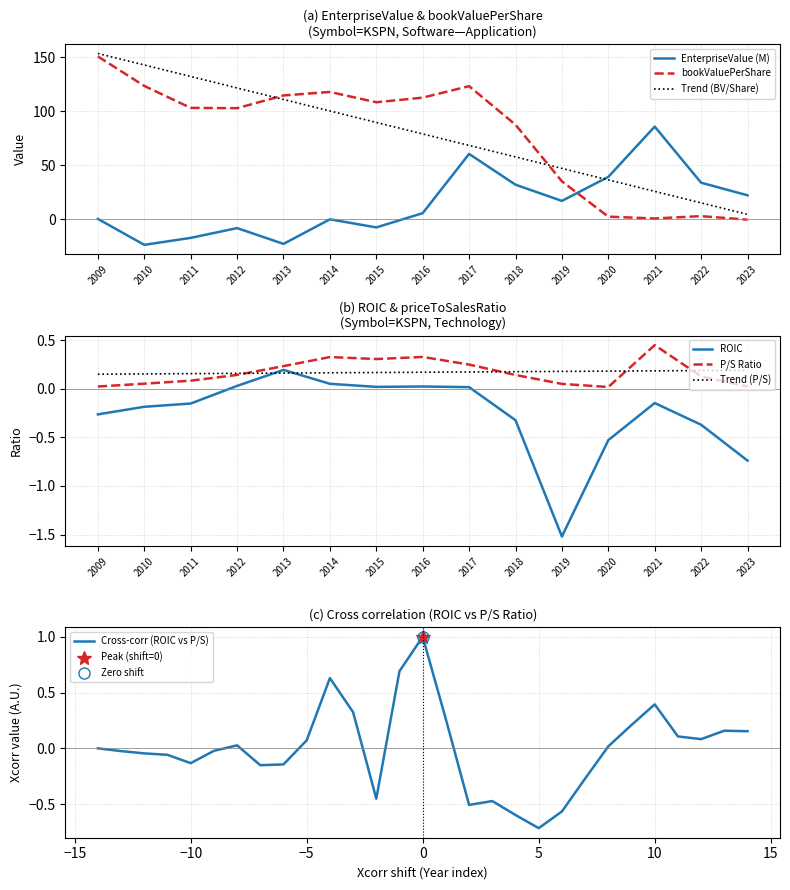

Which series ends up on top after the final intersection of priceToSalesRatio and bookValuePerShare?

priceToSalesRatio